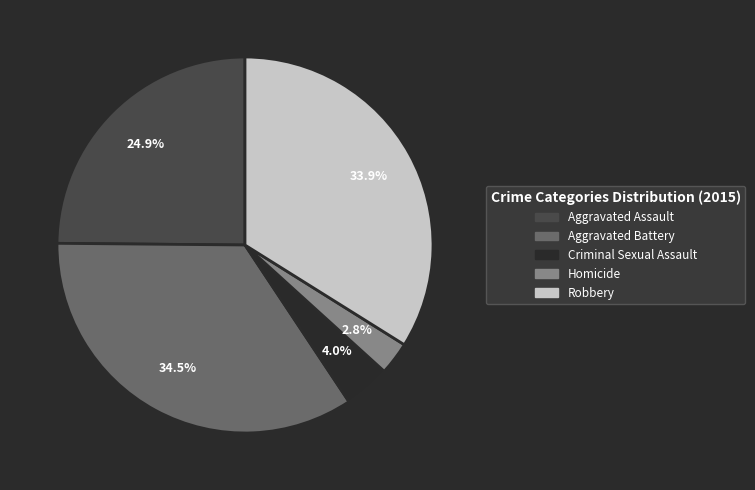

To the nearest percent, what is the average slice percentage?

20%